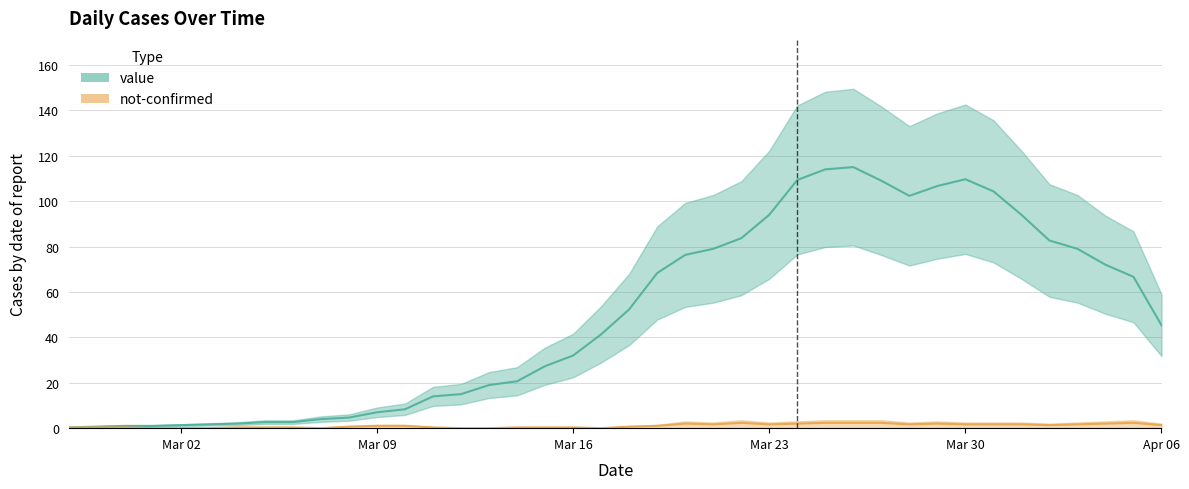

What is the greatest value displayed?

115.0